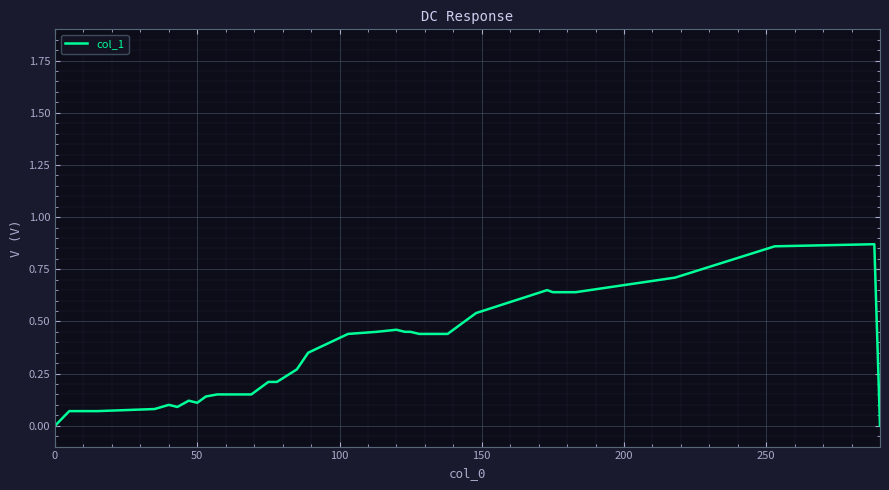

What is the greatest value displayed?

0.9